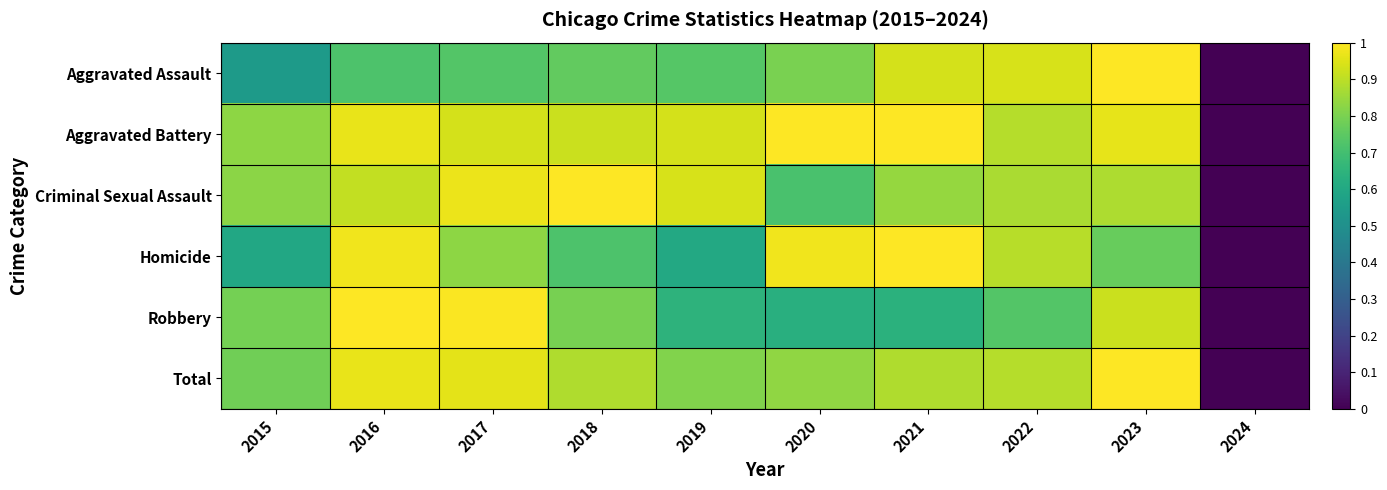

At how many categories does at least one series exceed 0?

9